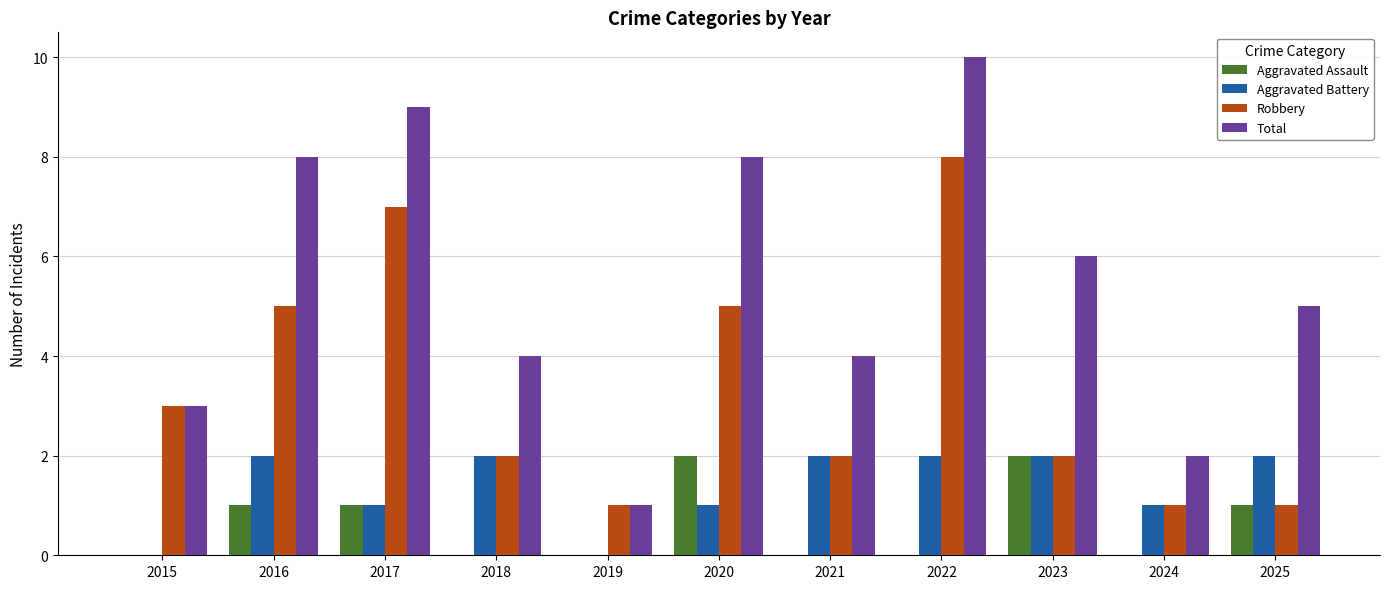

What is the sum of all Aggravated Assault values?

7